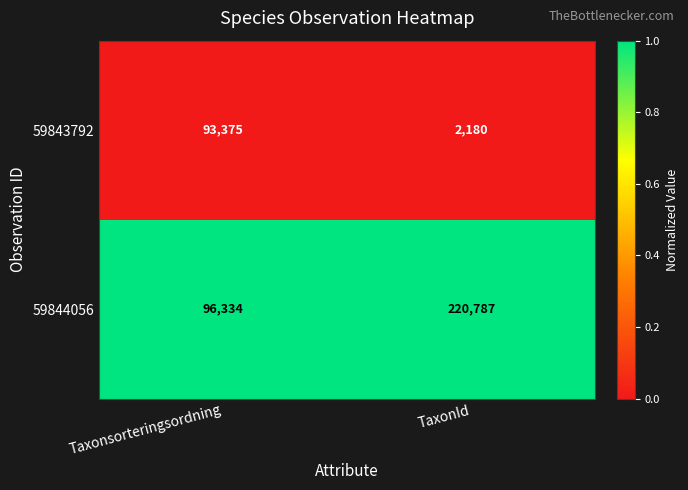

At which category is the sum across all series the highest?

TaxonId